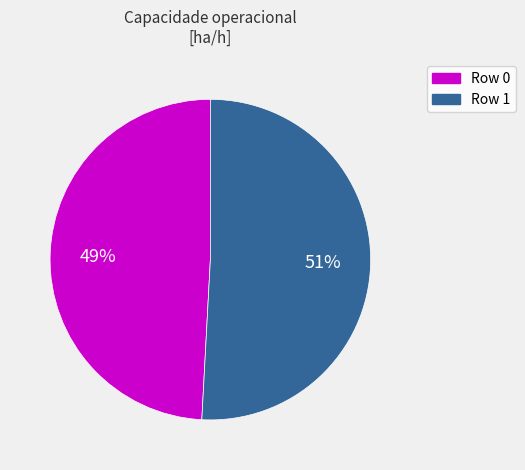

What is the majority slice?

Row 1